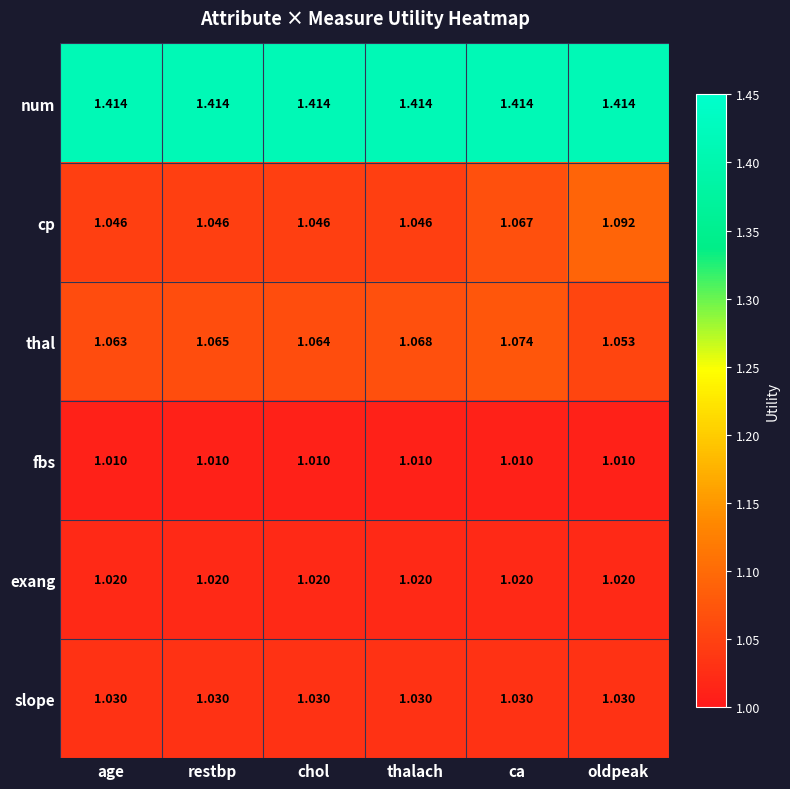

Which series has the largest total across all categories?

num